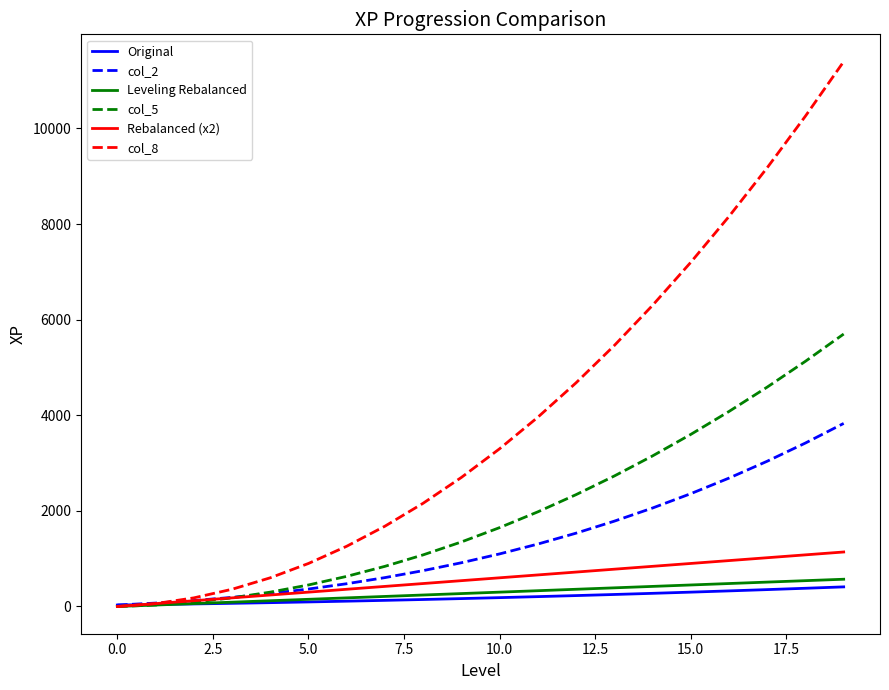

What is the maximum value shown in the chart?

11400